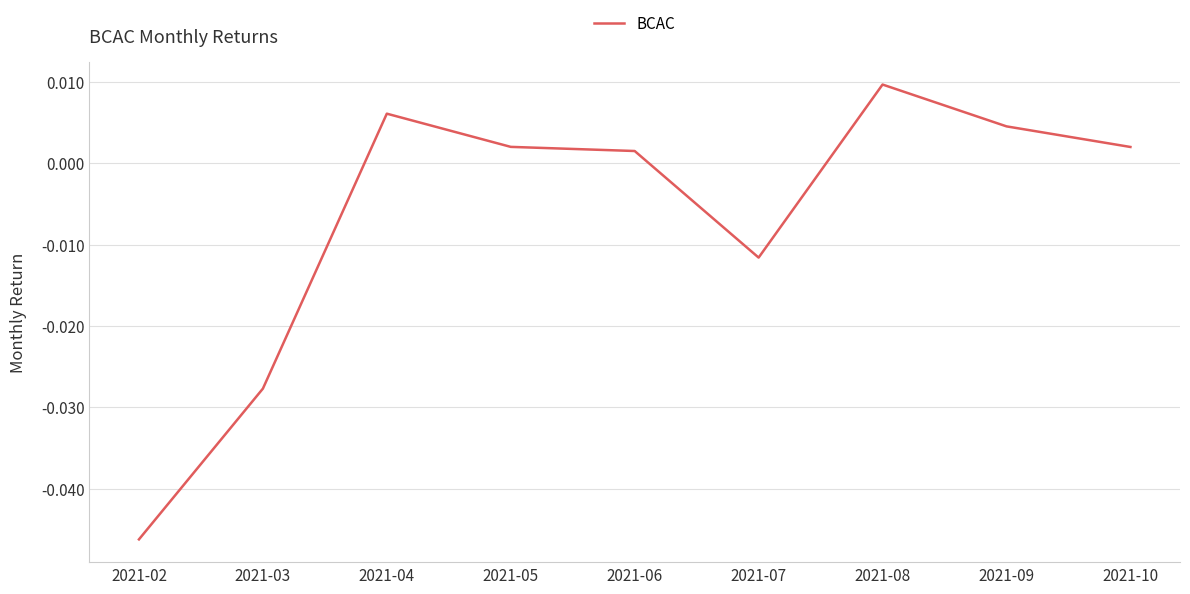

At which label does the data first exceed 0?

2021-04